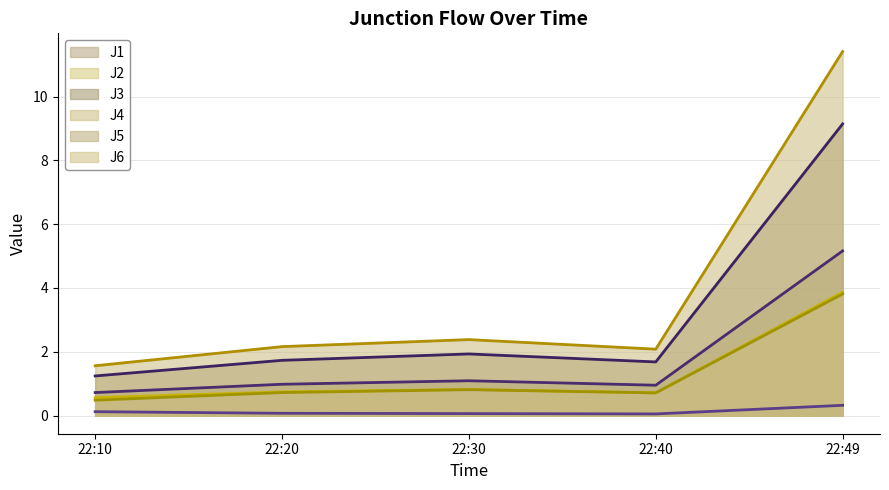

True or false: J1 has a value of 1.0 at 22:20.

True